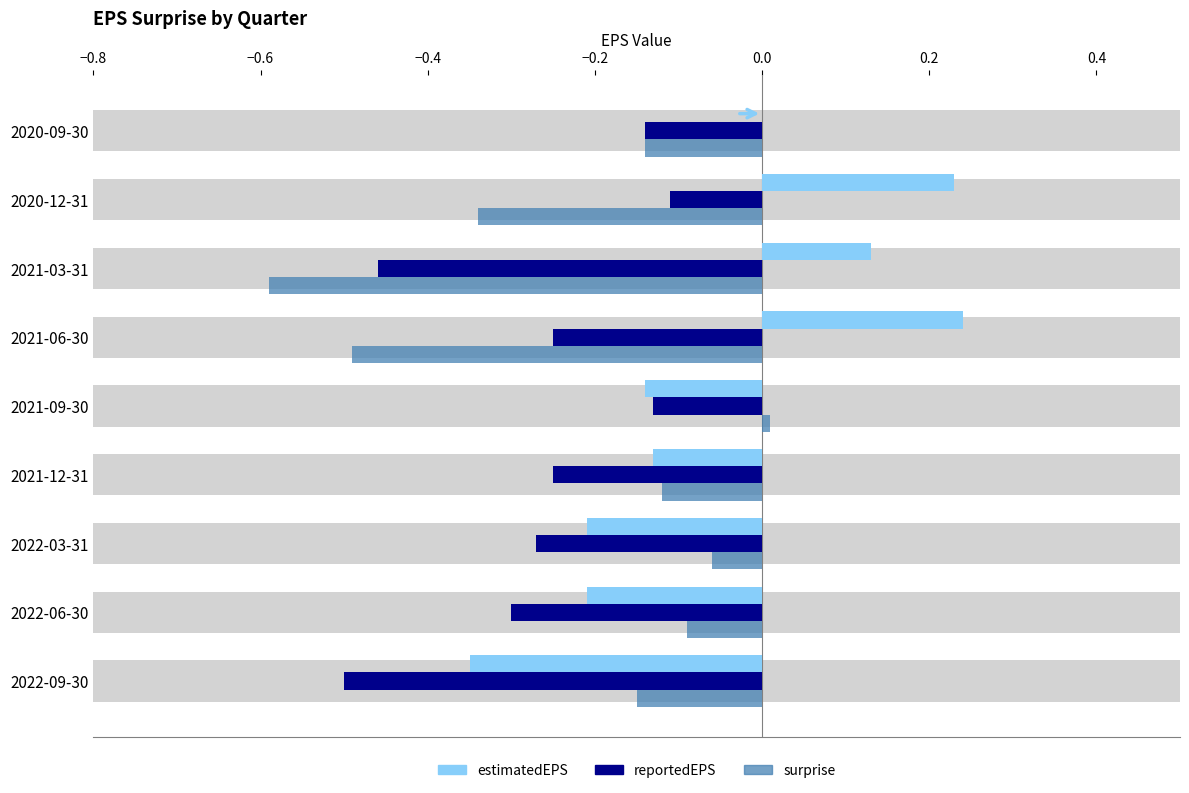

Reading left to right, what are all the values shown in this chart?

reportedEPS: -0.5	-0.3	-0.3	-0.2	-0.1	-0.2	-0.5	-0.1	-0.1
estimatedEPS: -0.3	-0.2	-0.2	-0.1	-0.1	0.2	0.1	0.2	0.0
surprise: -0.1	-0.1	-0.1	-0.1	0.0	-0.5	-0.6	-0.3	-0.1